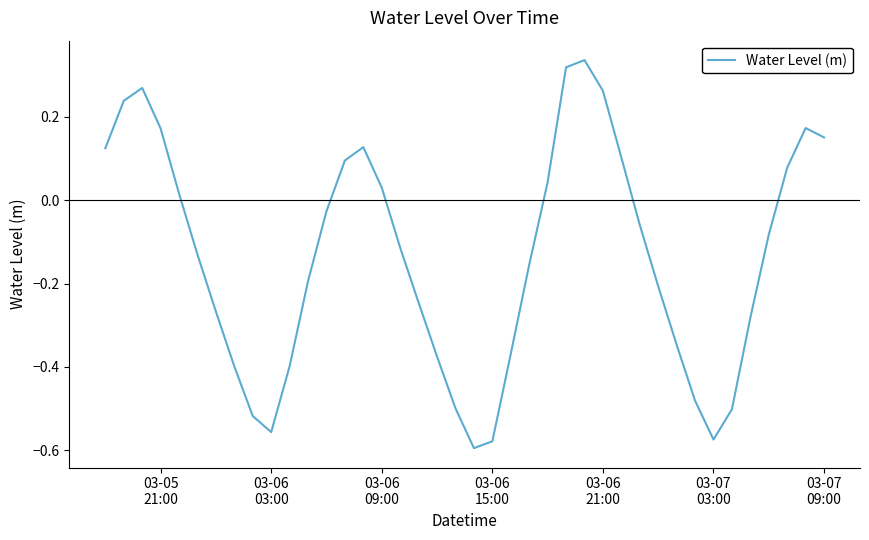

What is the difference between the maximum and minimum values?

0.9